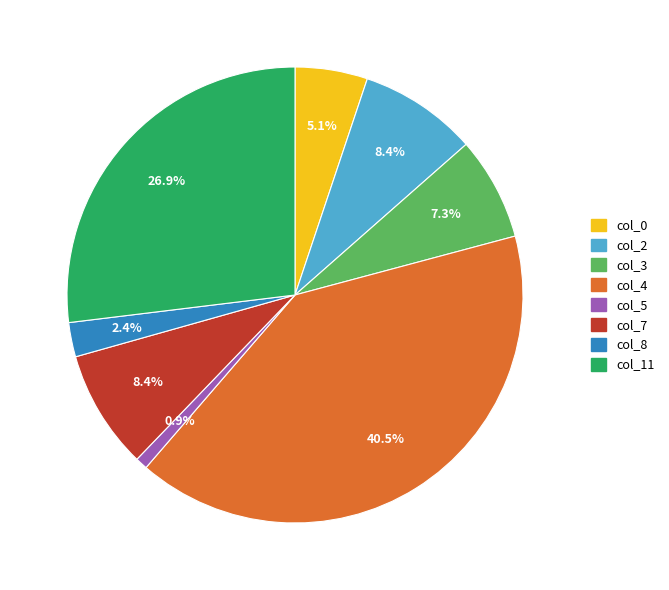

Which slice is the largest?

col_4